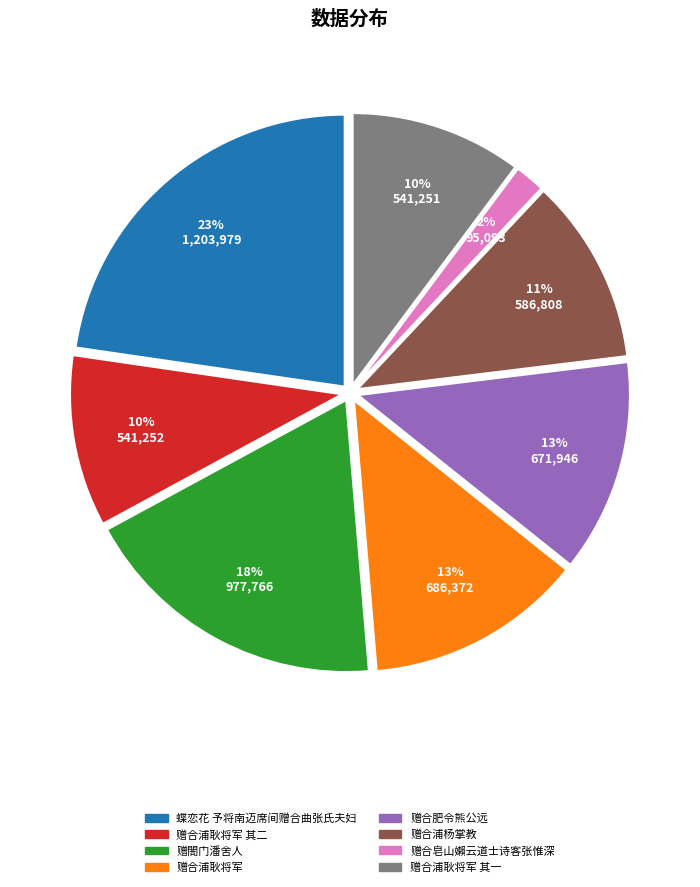

Is there any slice that represents more than half of the pie?

No